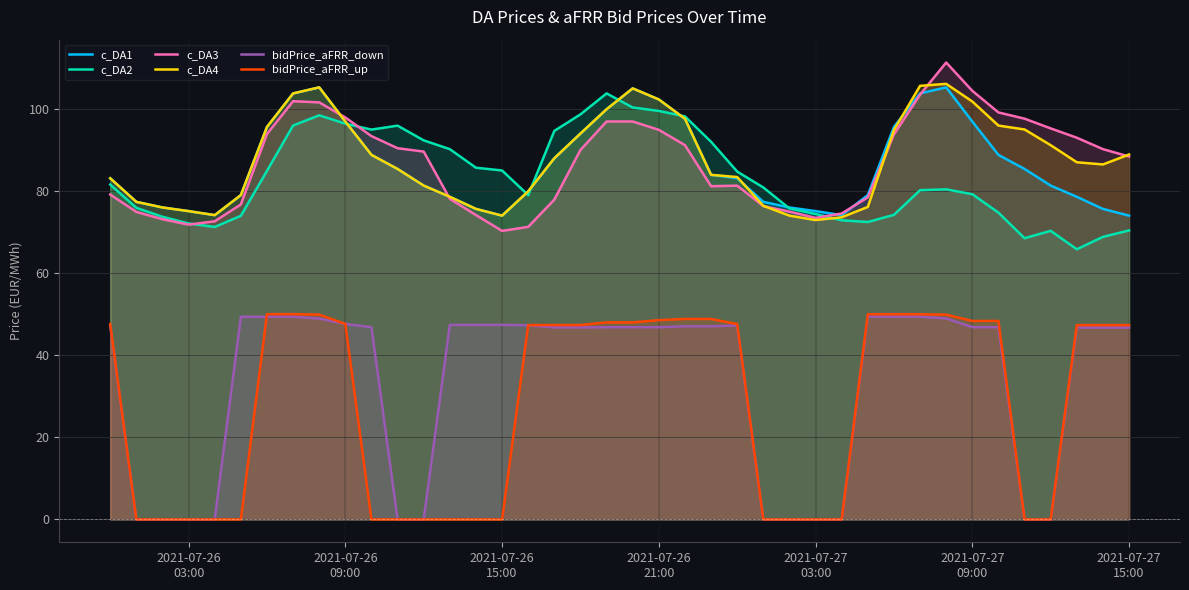

True or false: bidPrice_aFRR_down and c_DA3 cross at least once.

False